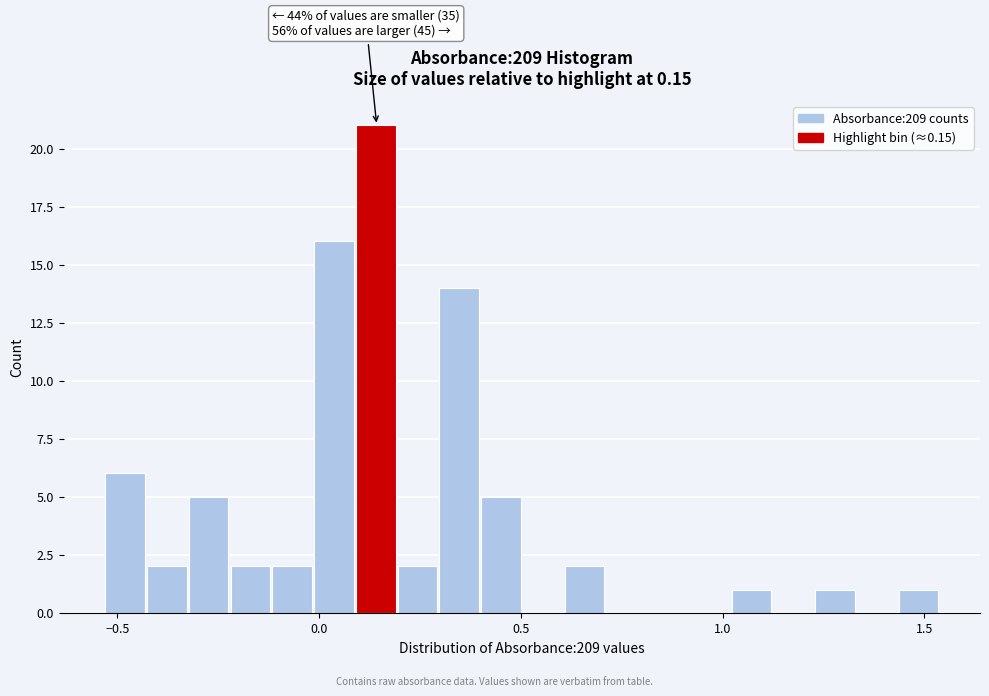

Around what value on the x-axis is the tallest bar? Give the approximate position of its centre, as read against the axis.

0.15